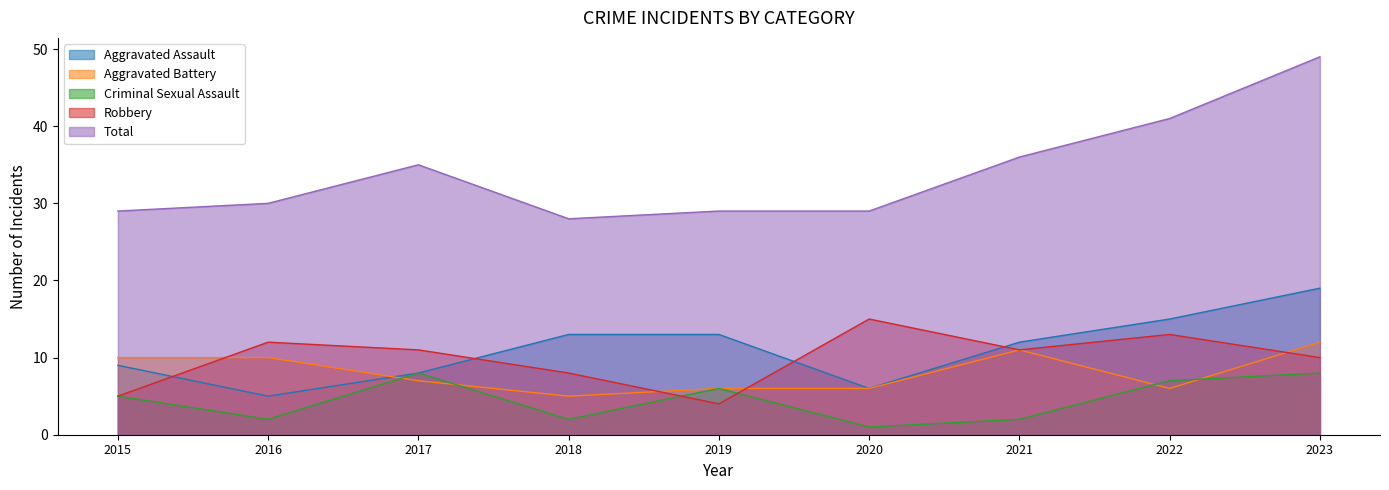

True or false: Aggravated Assault and Total cross at least once.

False